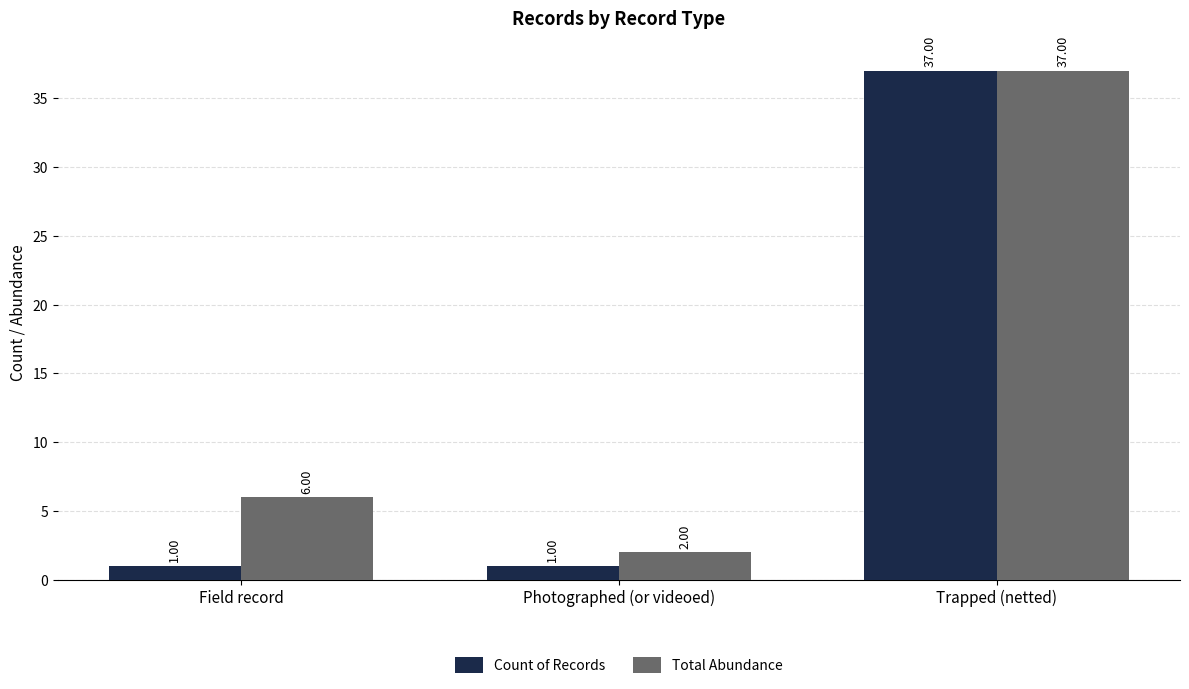

What is the spread (max minus min) of values at Photographed (or videoed)?

1